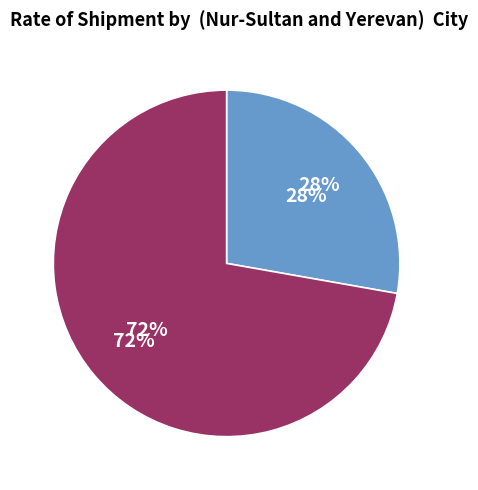

To the nearest percent, what is the combined percentage of Nur-Sultan and Yerevan?

100%